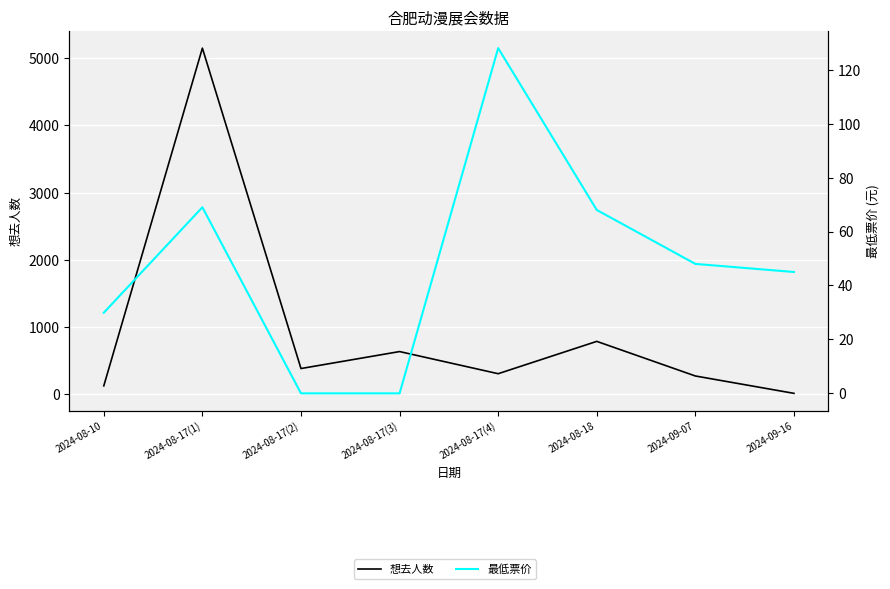

What value does the 最低票价 series have at 2024-09-07?

48.0